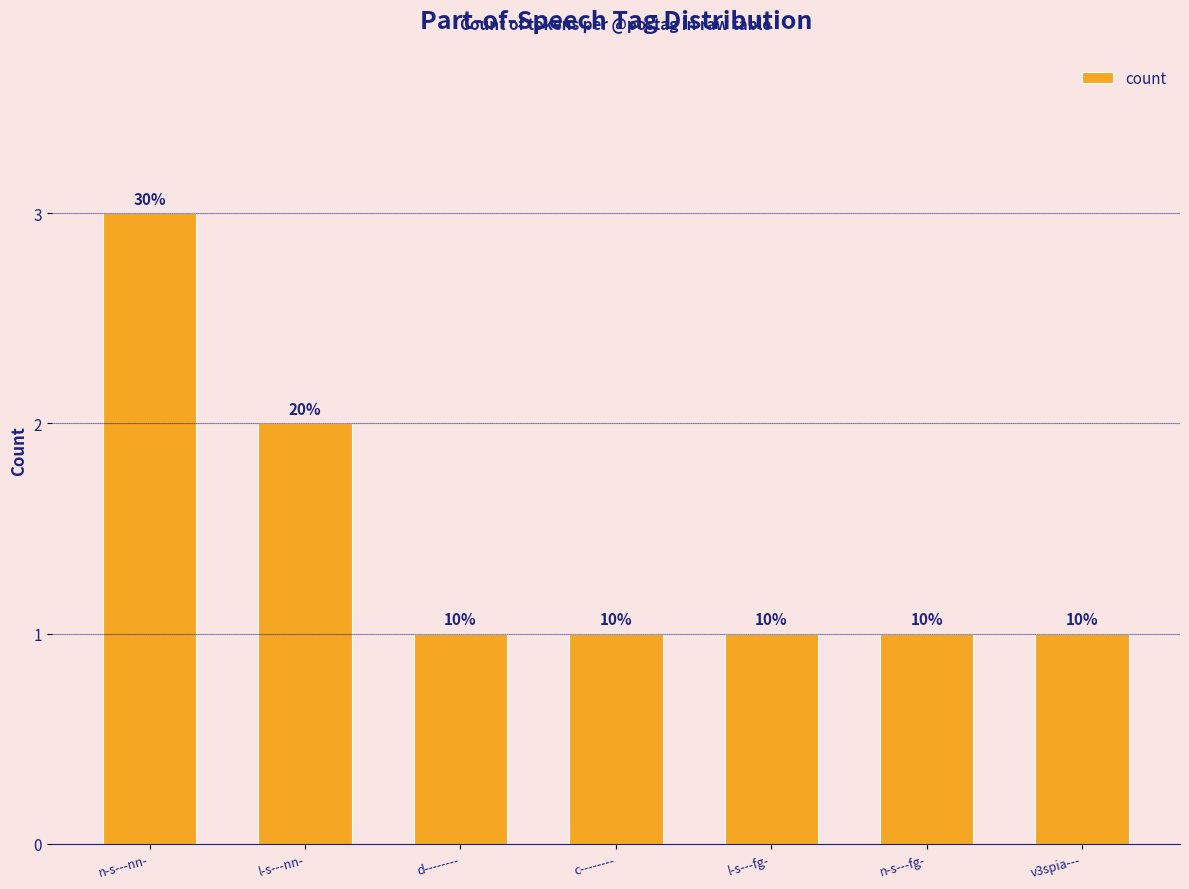

What is the sum of the values at c-------- and n-s---fg-?

2